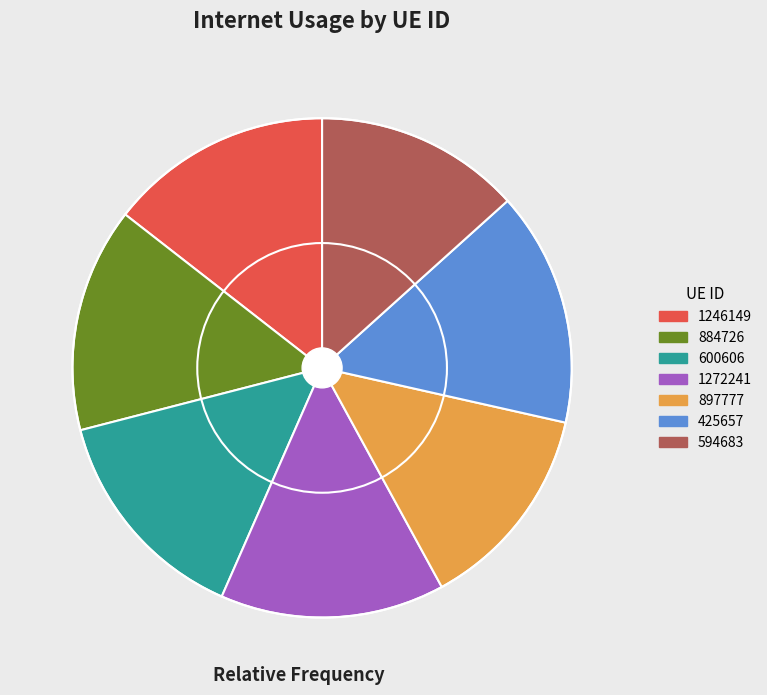

Does any single category account for the majority?

No